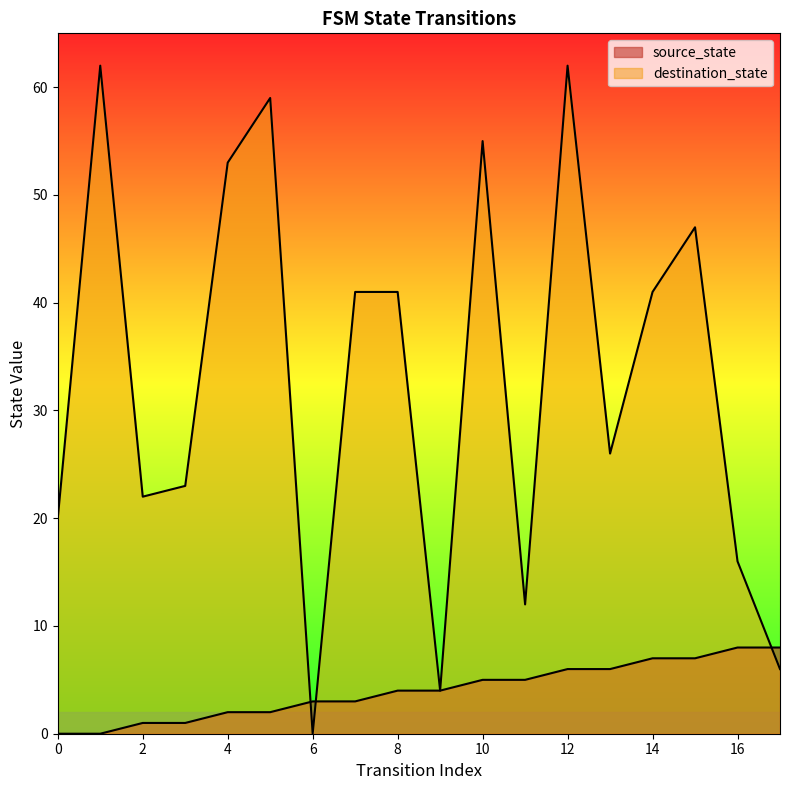

Rank the series by their maximum value, from highest to lowest.

destination_state, source_state